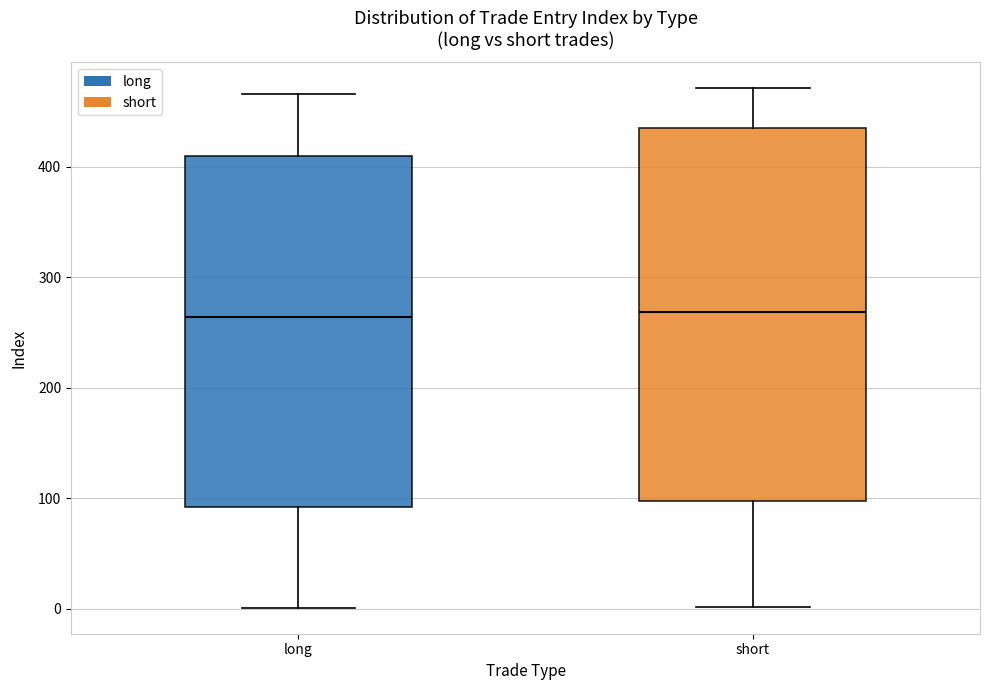

Reading left to right, read every box against the y-axis: the position of its median line, the range the box covers, and the ends of its whiskers. The values are not printed on the chart, so give them approximately, as read against the axis.

long: median 260, box 90 to 410, whiskers 0 to 470
short: median 270, box 100 to 440, whiskers 0 to 470